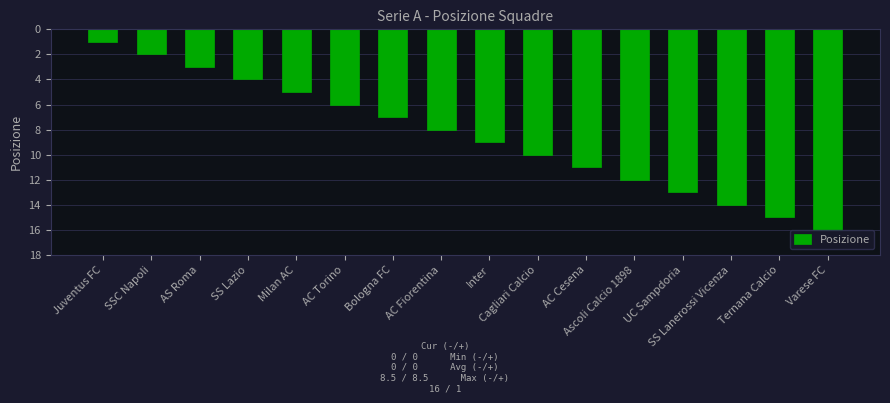

Are the bars grouped side by side (vs. stacked)?

No